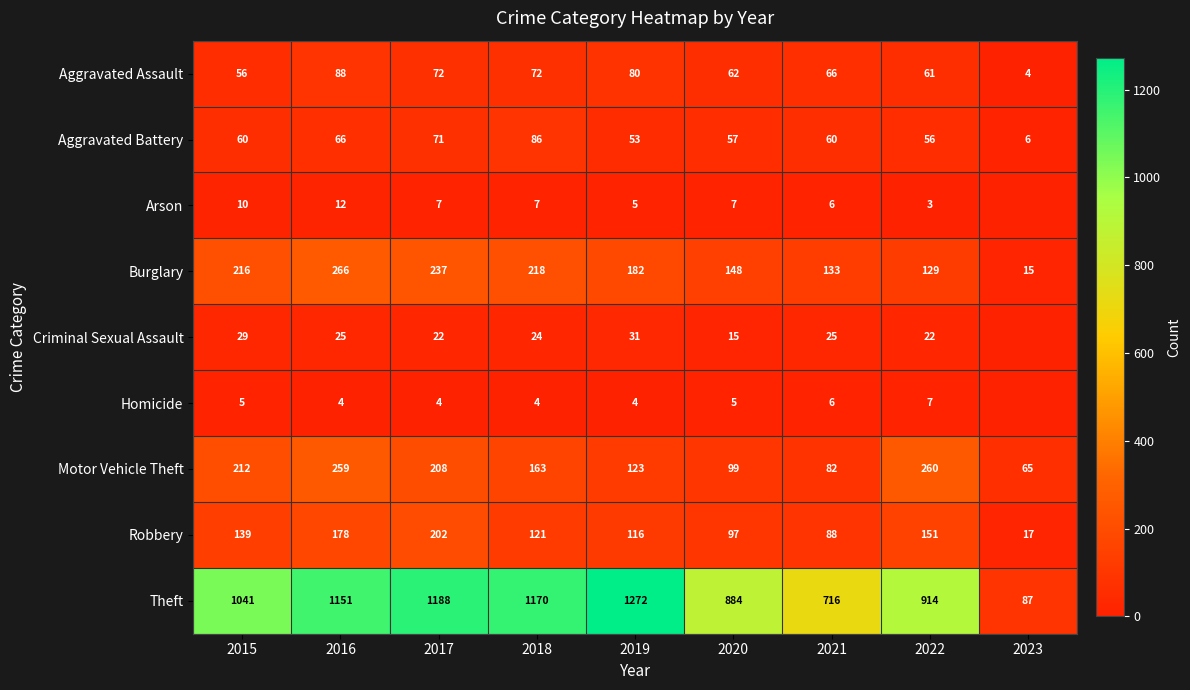

Count the number of data series in this chart.

9